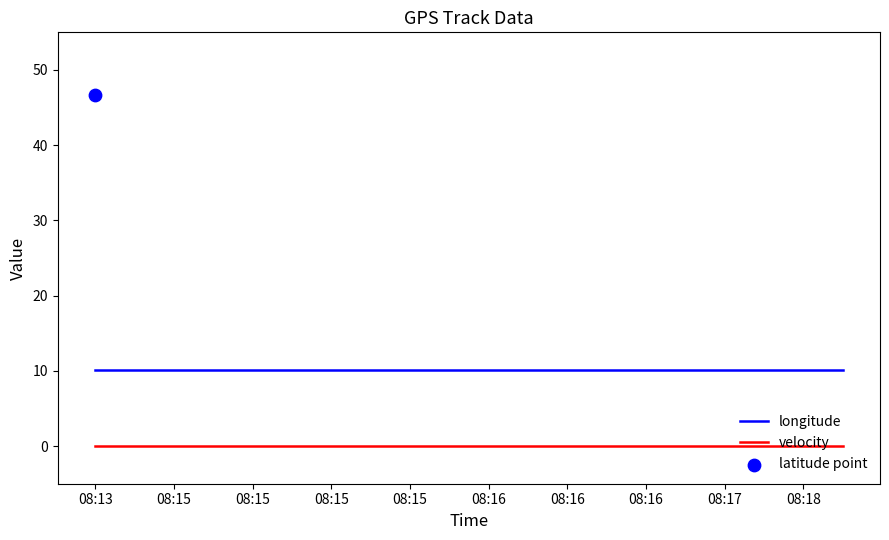

At how many categories does at least one series exceed 8?

20